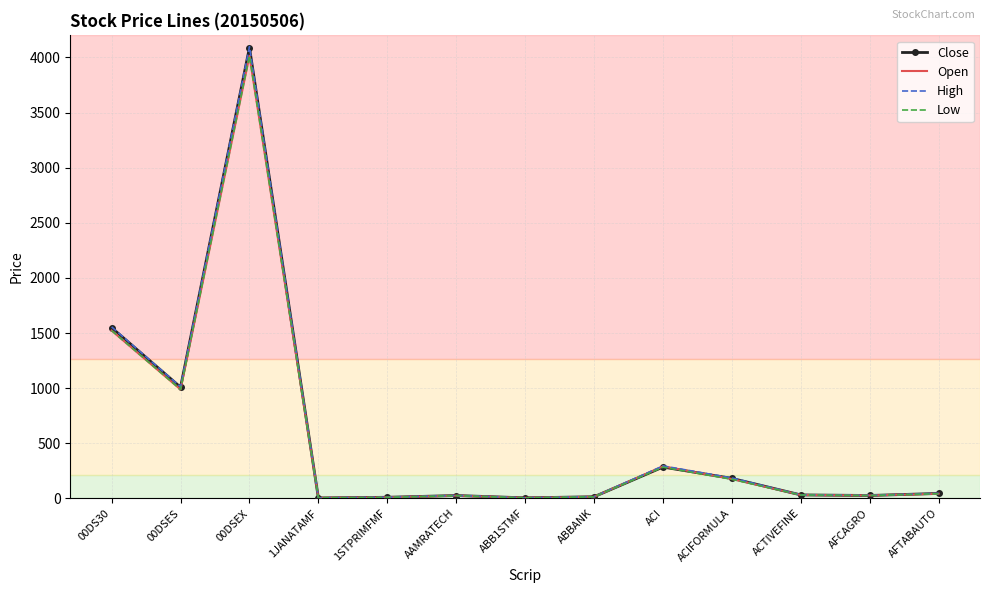

Where is High nearest to the value 2050?

00DS30